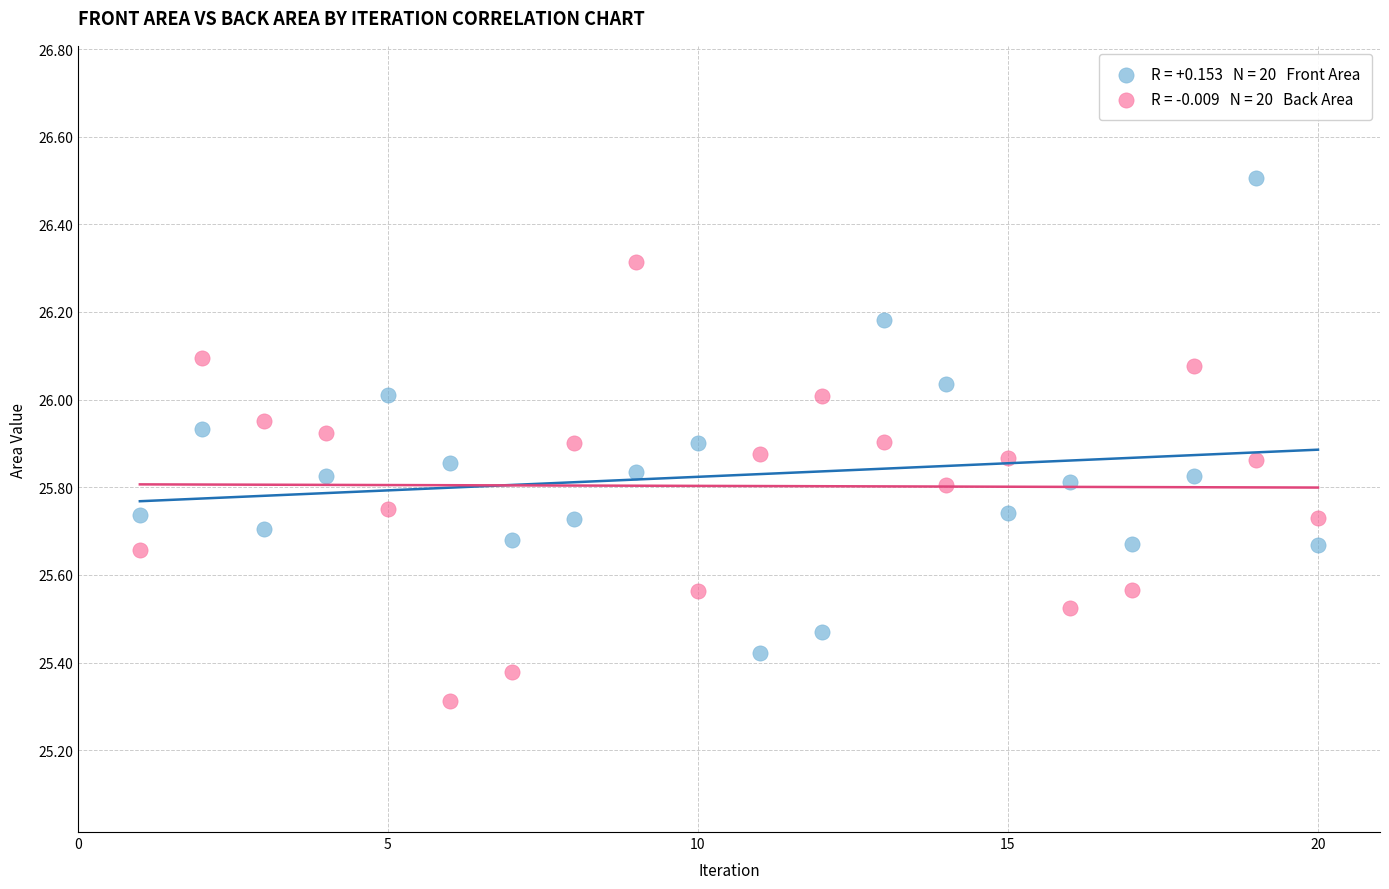

Across all data points, what is the range of Y values (max minus min)?

1.2